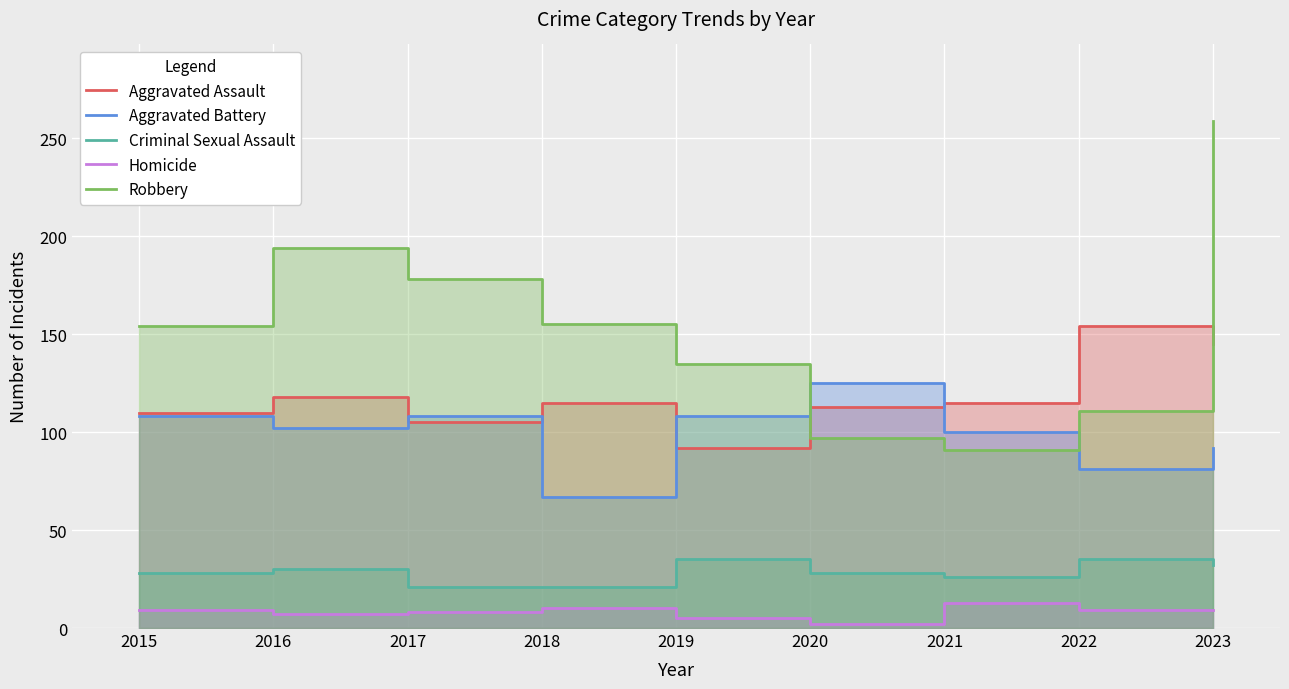

What is the difference between the second highest and minimum values in the Robbery series?

103